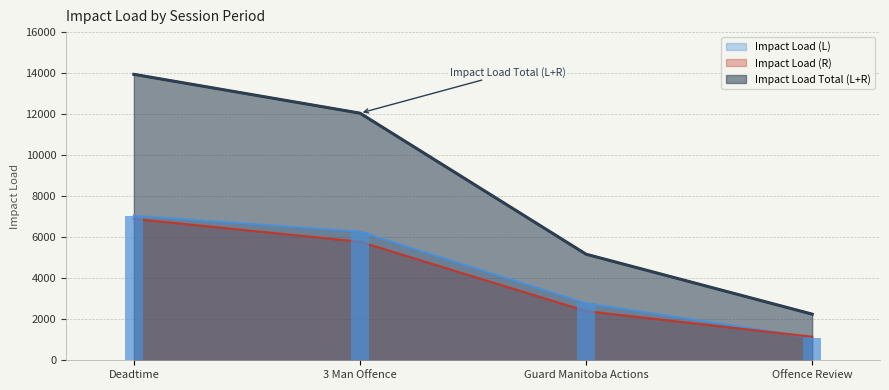

The Impact Load (L) series shows 1103.0 at Offence Review. True or false?

True